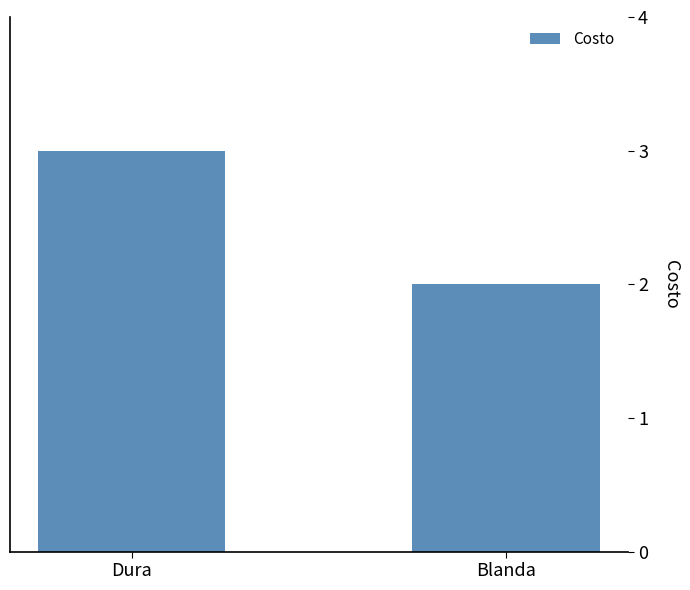

What is the difference between the values at Dura and Blanda?

1